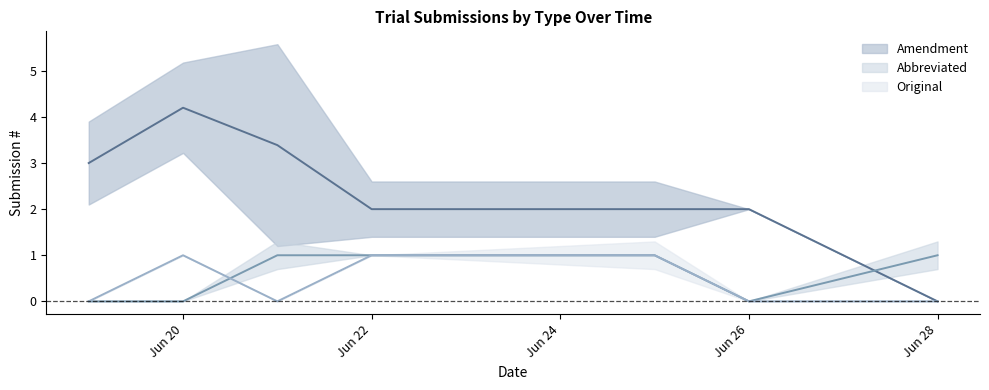

After their last crossing, which series has the higher values: Abbreviated or Amendment?

Abbreviated